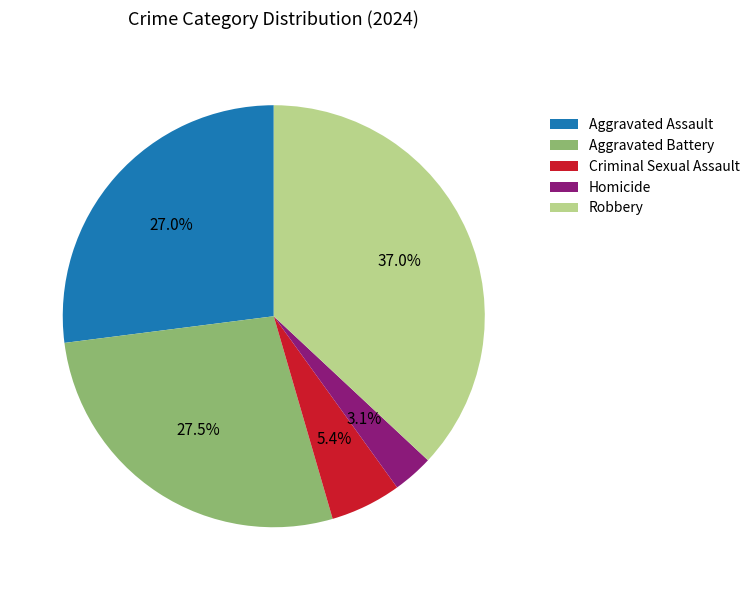

True or false: Homicide accounts for 17% of the total.

False